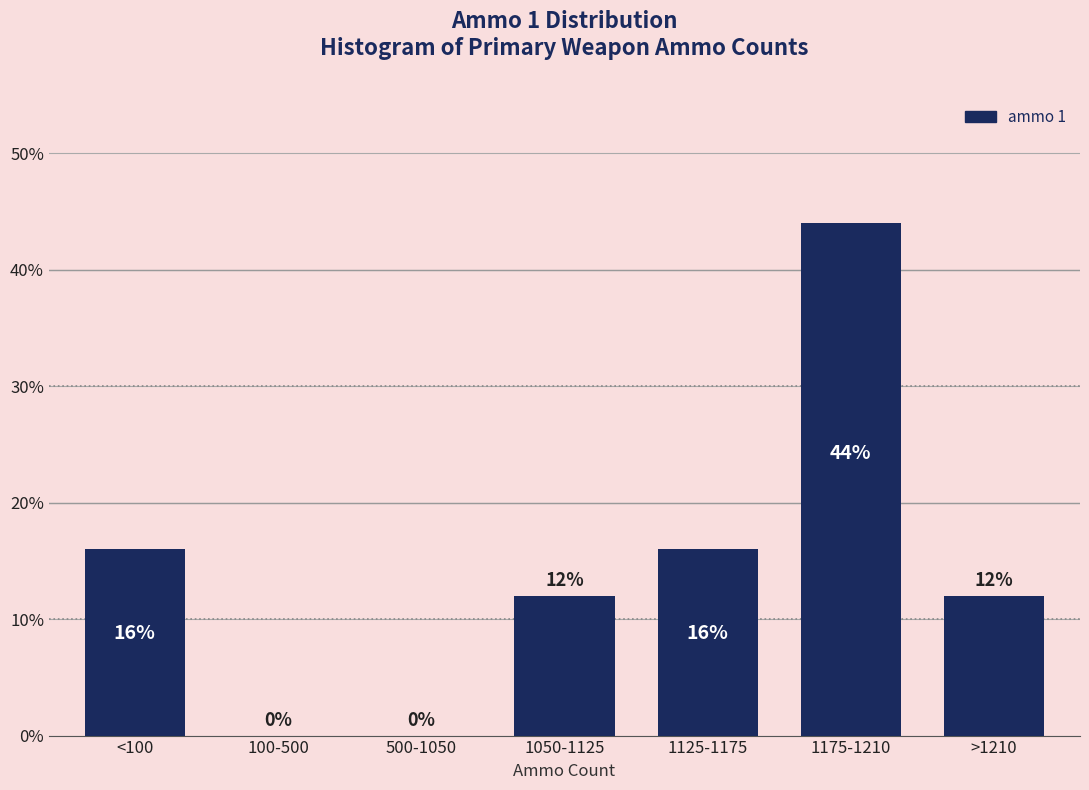

Reading right to left, extract all data points from this chart.

>1210=12	1175-1210=44	1125-1175=16	1050-1125=12	500-1050=0	100-500=0	<100=16